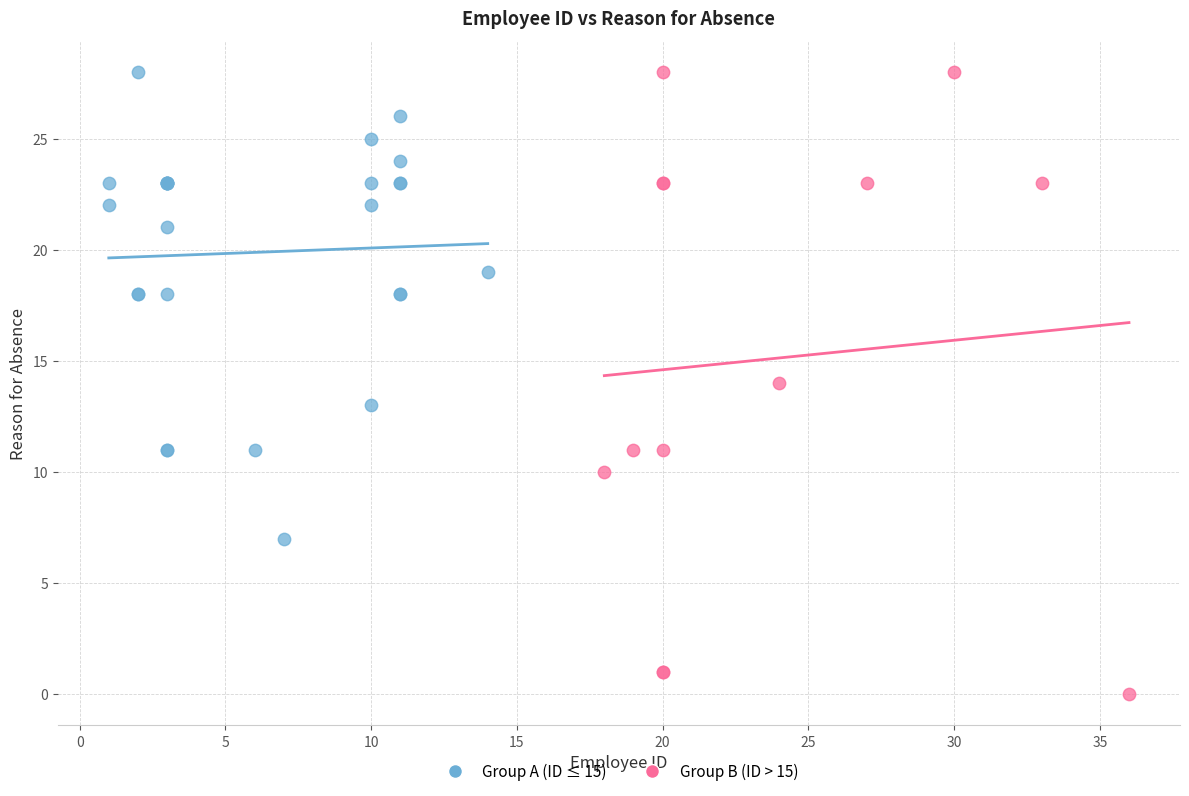

Which series reaches the minimum Y coordinate?

Group B (ID > 15)